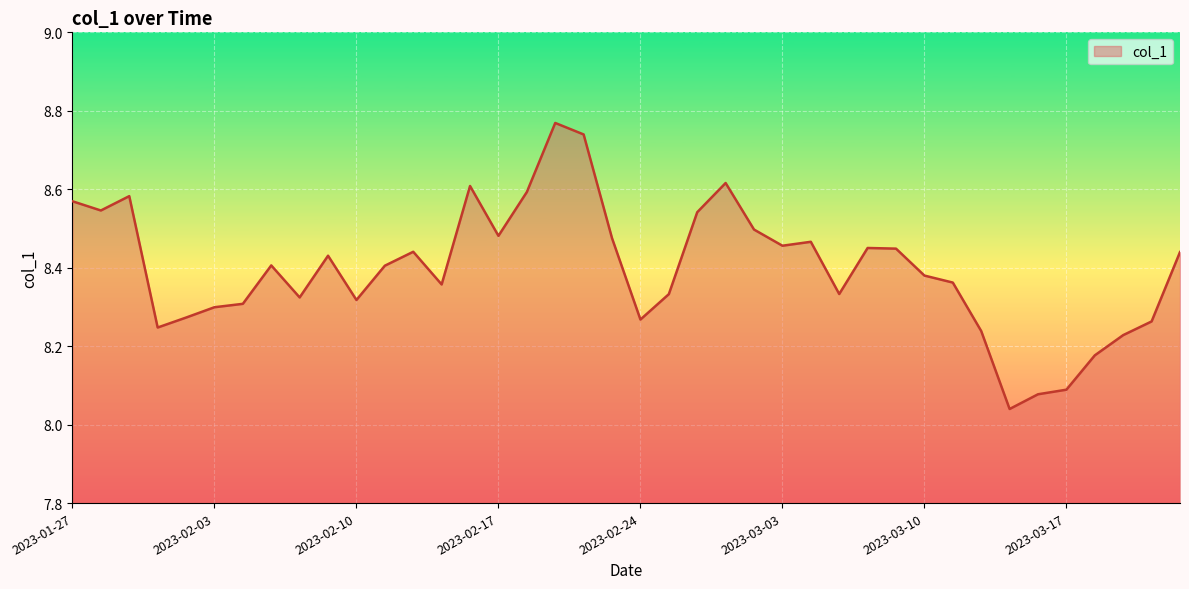

What is the difference between the second highest and second lowest values?

0.7